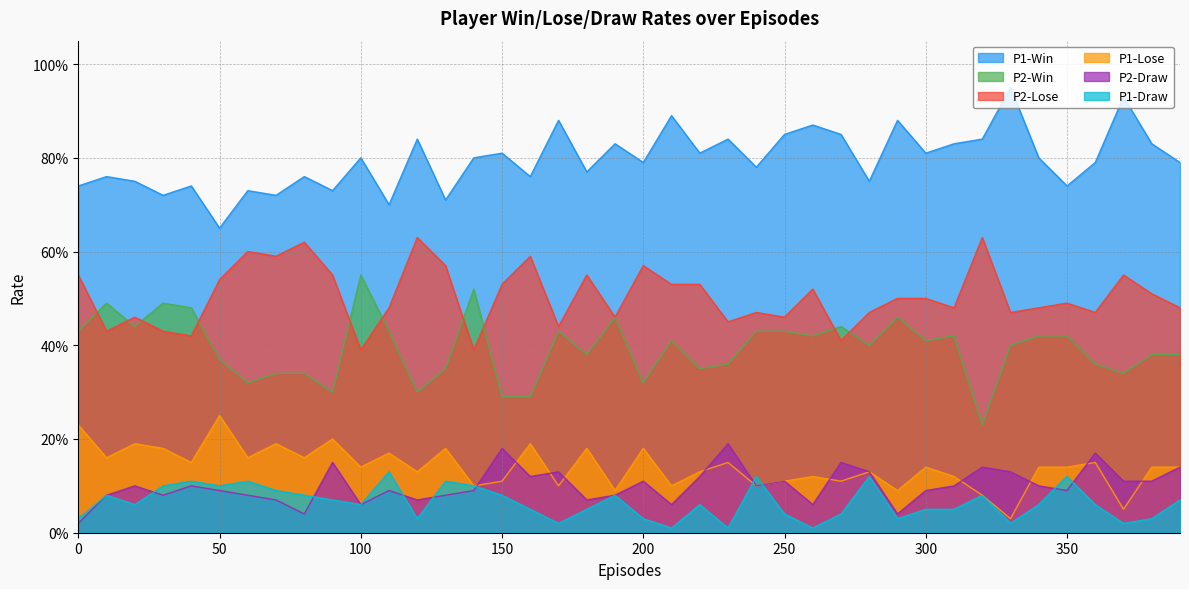

True or false: P2-Draw and P1-Win intersect in this chart.

False